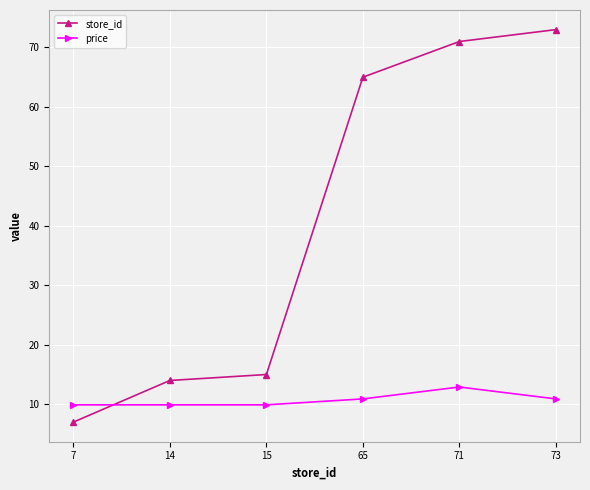

What is the difference between the maximum and minimum values in the price series?

3.0